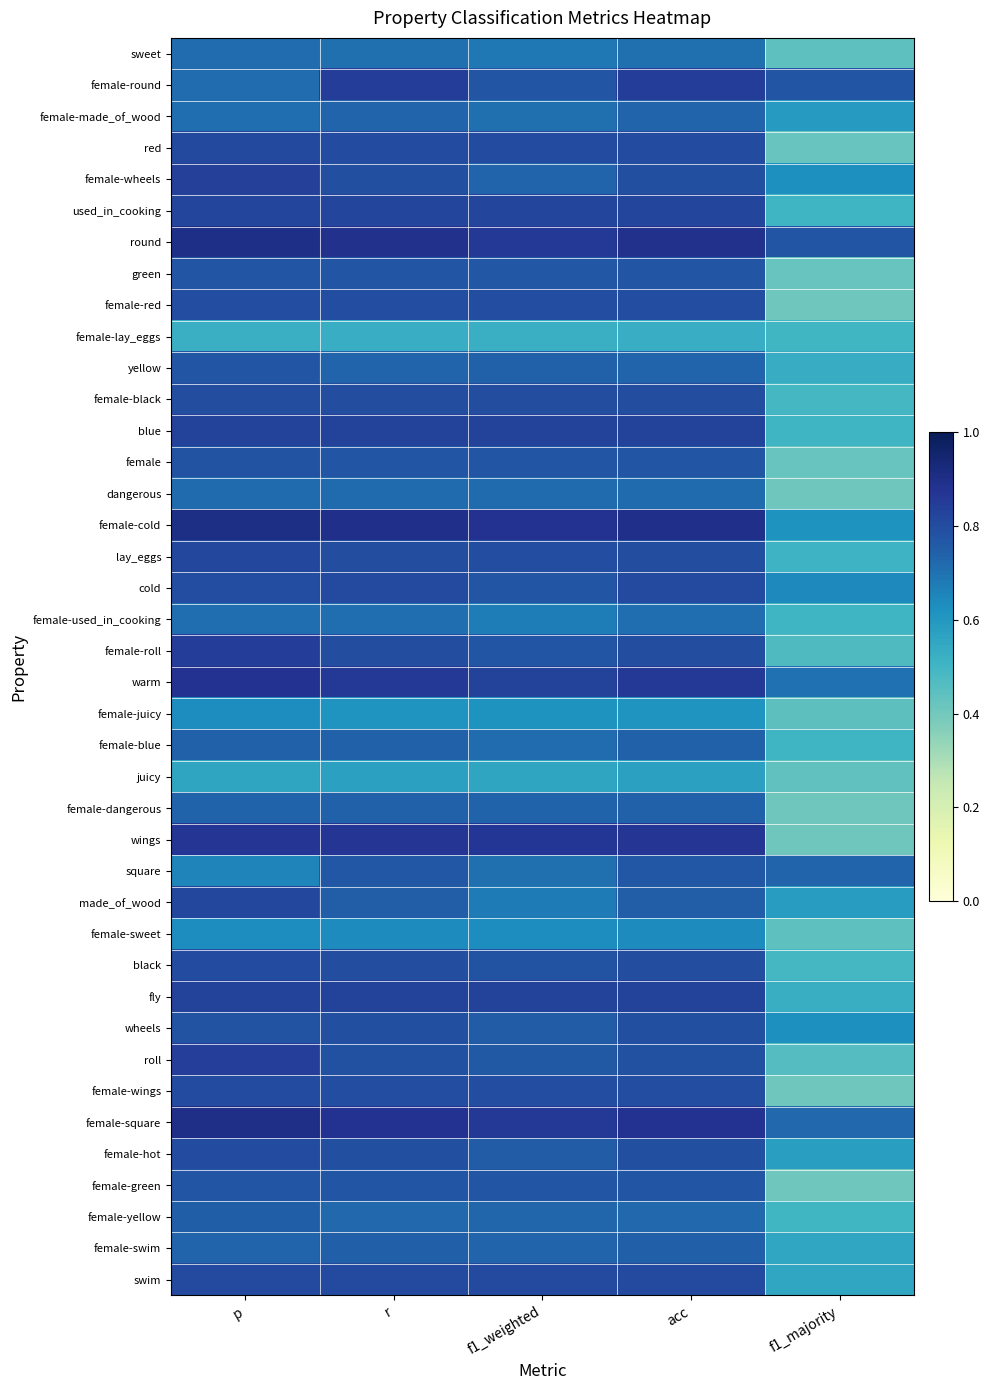

At f1_weighted, list the series in order from smallest to largest.

female-lay_eggs, juicy, female-juicy, female-sweet, female-used_in_cooking, made_of_wood, sweet, female-made_of_wood, square, female-blue, dangerous, female-yellow, female-wheels, female-swim, female-dangerous, yellow, wheels, female-hot, roll, green, female-roll, female-round, female, female-green, cold, black, female-black, lay_eggs, female-red, female-wings, red, swim, used_in_cooking, warm, fly, blue, female-square, round, wings, female-cold